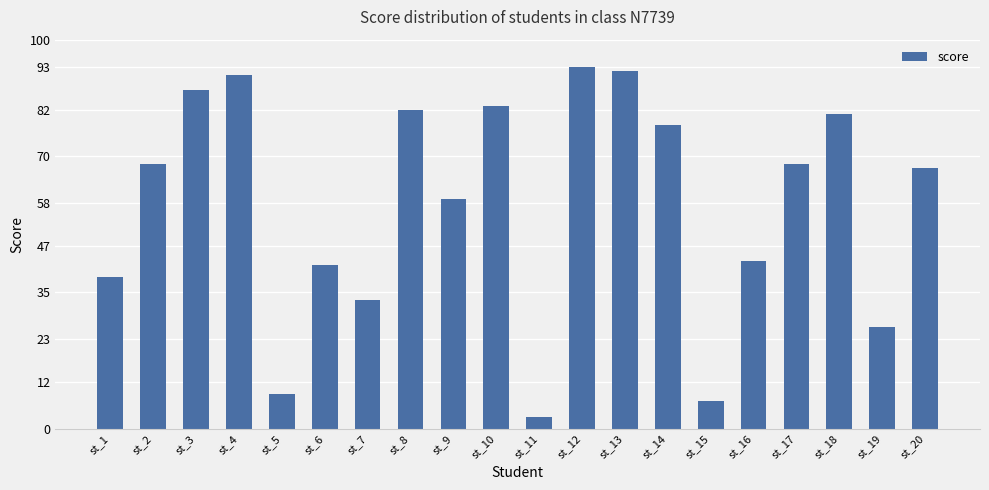

What is the minimum value shown in the chart?

3